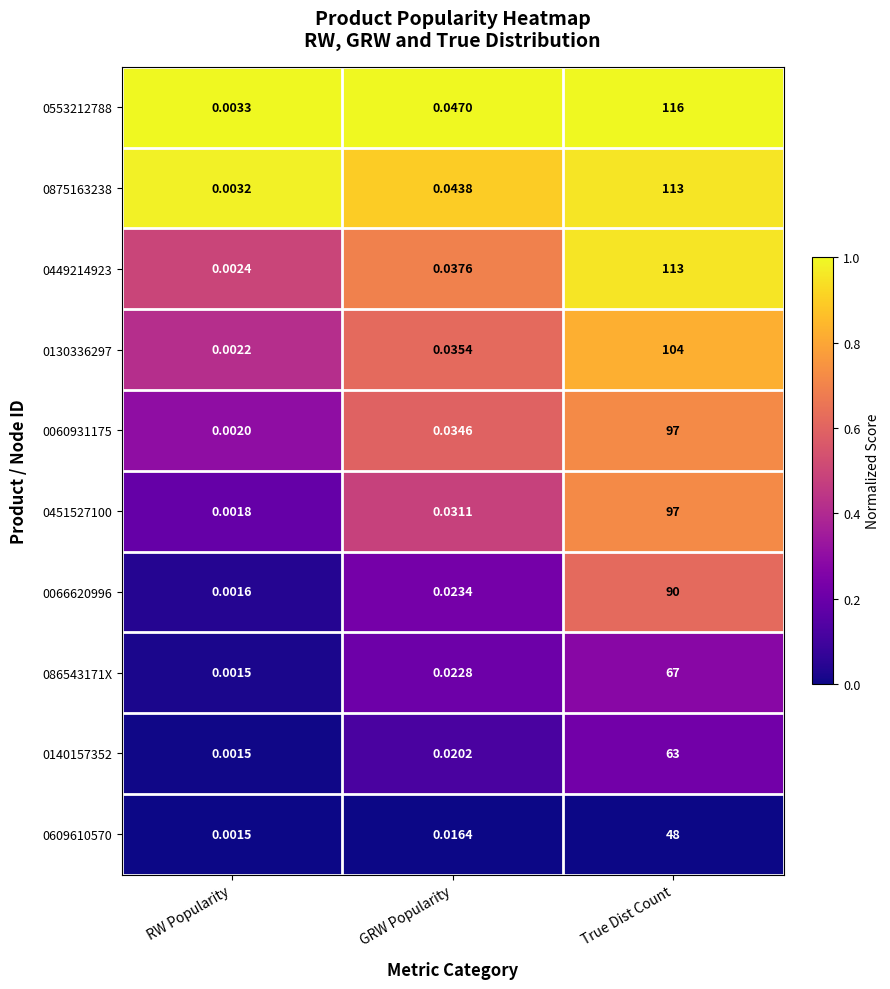

How many data points does each series have?

3